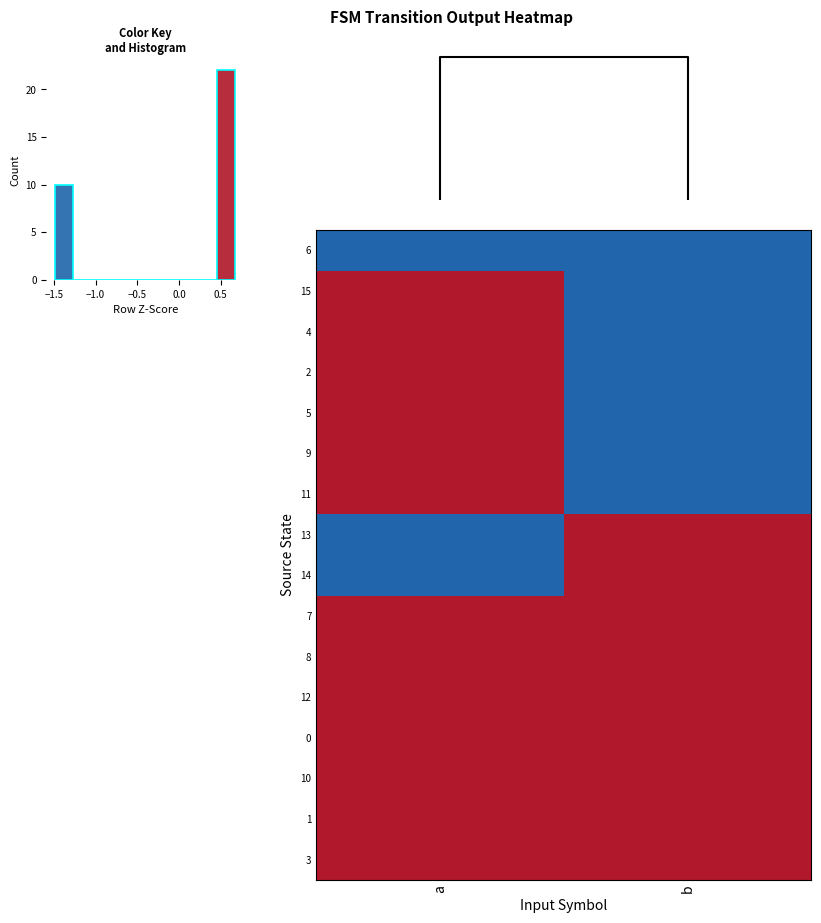

The value of 9 at a is 2. True or false?

False